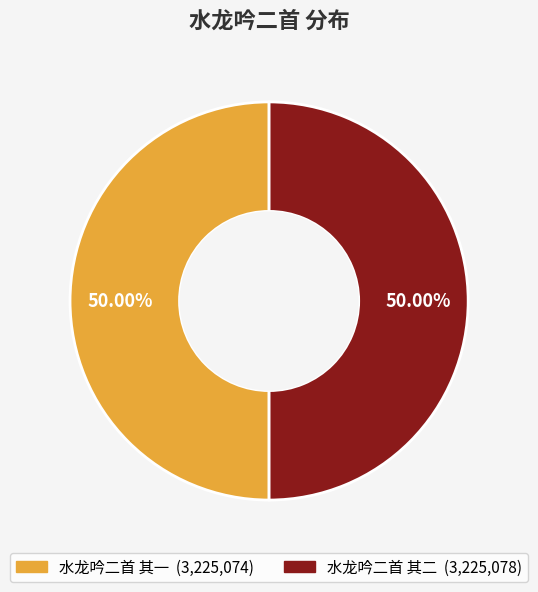

Approximately how many times larger is the value at 水龙吟二首 其二 compared to 水龙吟二首 其一?

1.0